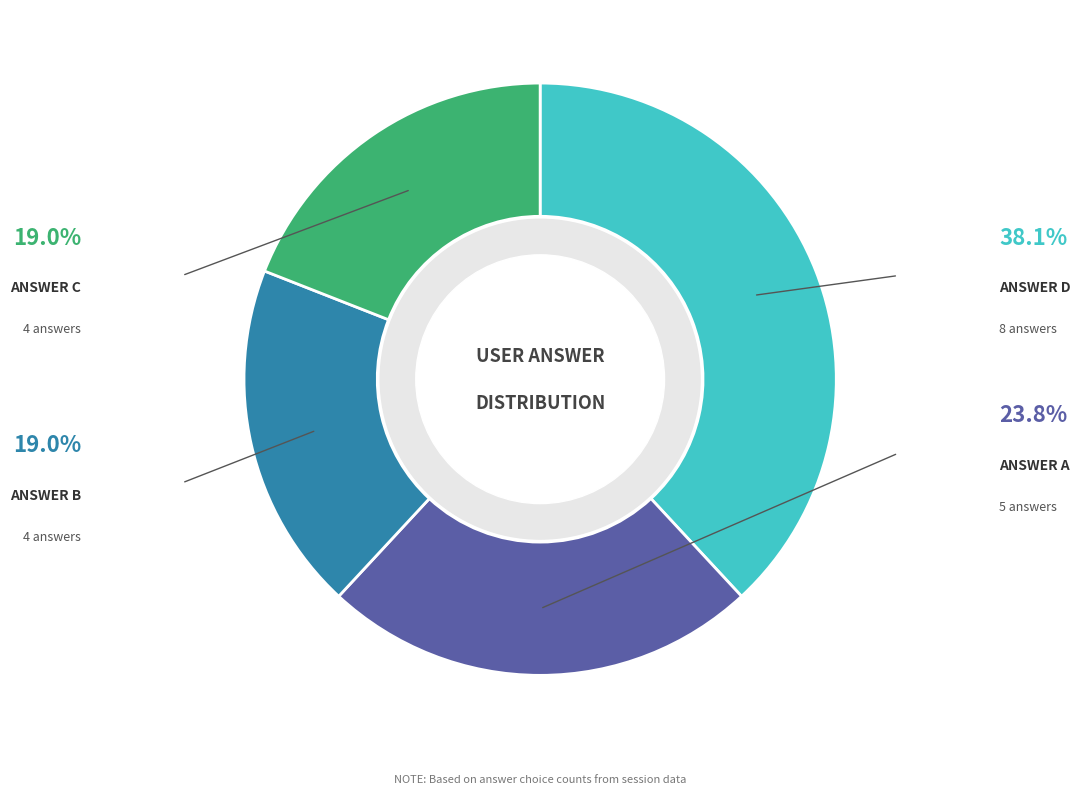

Is there a majority slice in this chart?

No